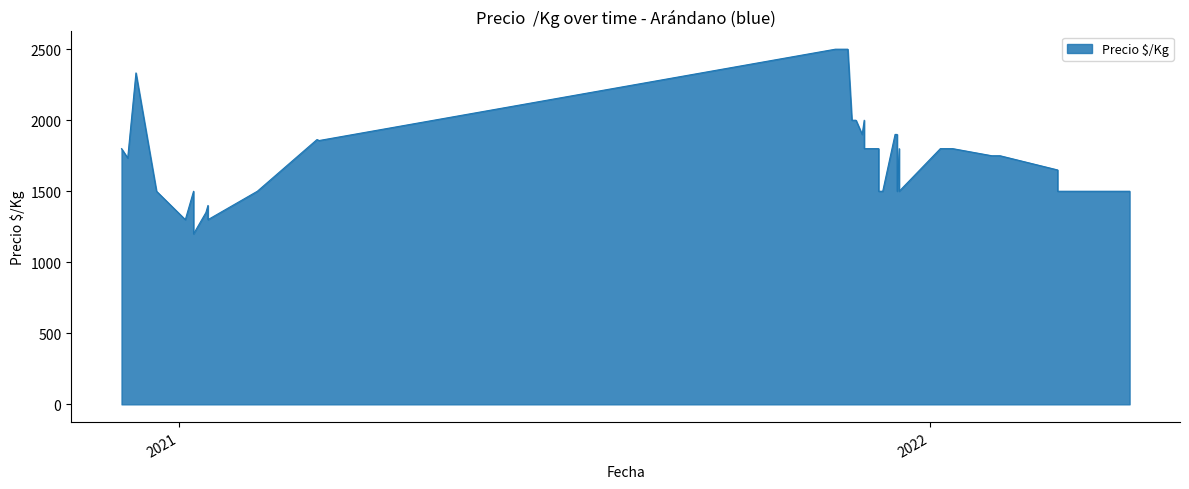

What is the difference between the maximum and minimum values?

1300